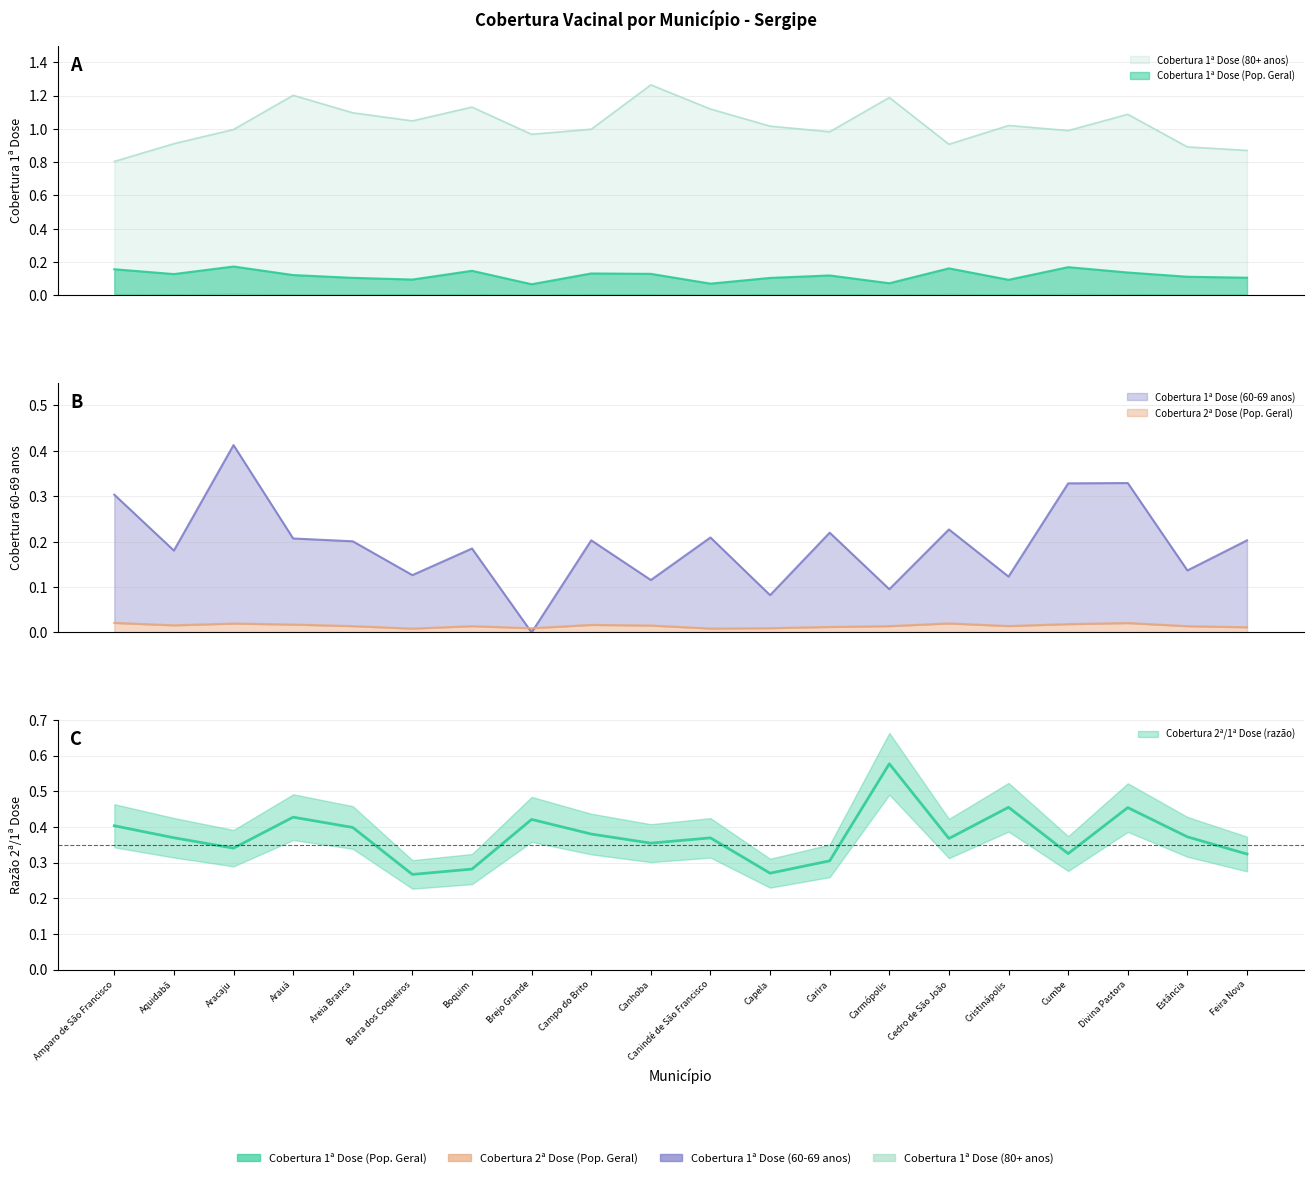

What is the spread (max minus min) of values at Campo do Brito?

1.0